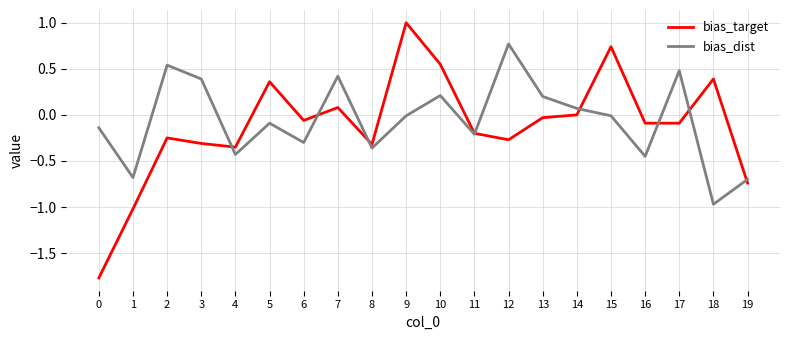

What are all the series names shown in the legend?

bias_target, bias_dist